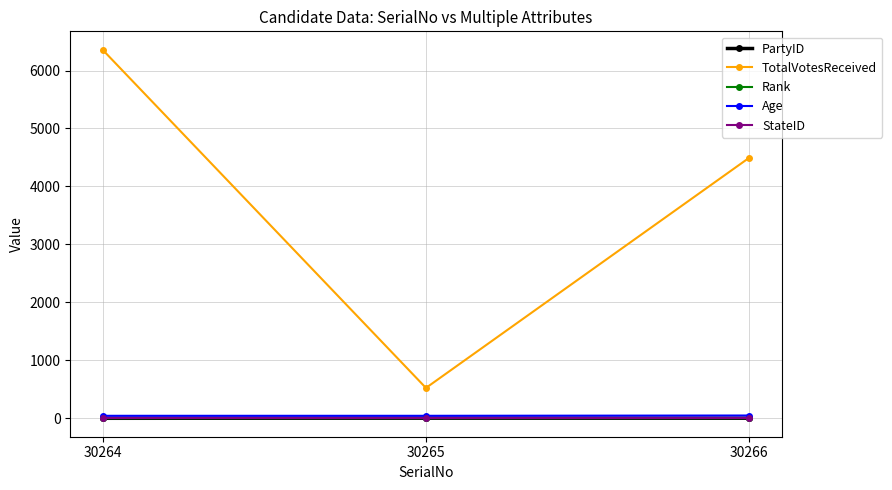

Read the Rank value at 30266.

2